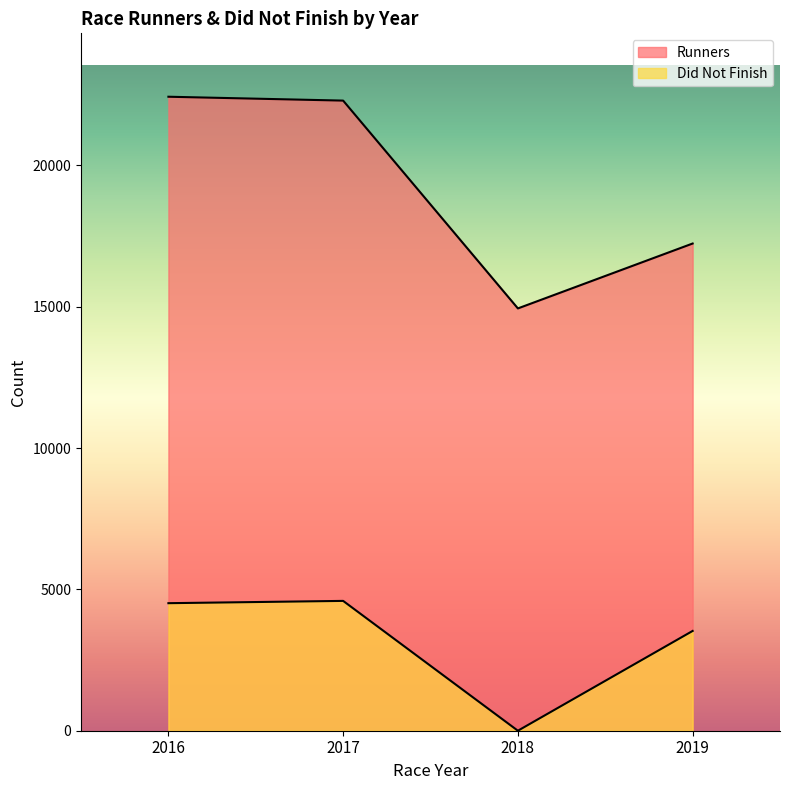

The value of Runners at 2017 is 9246. True or false?

False